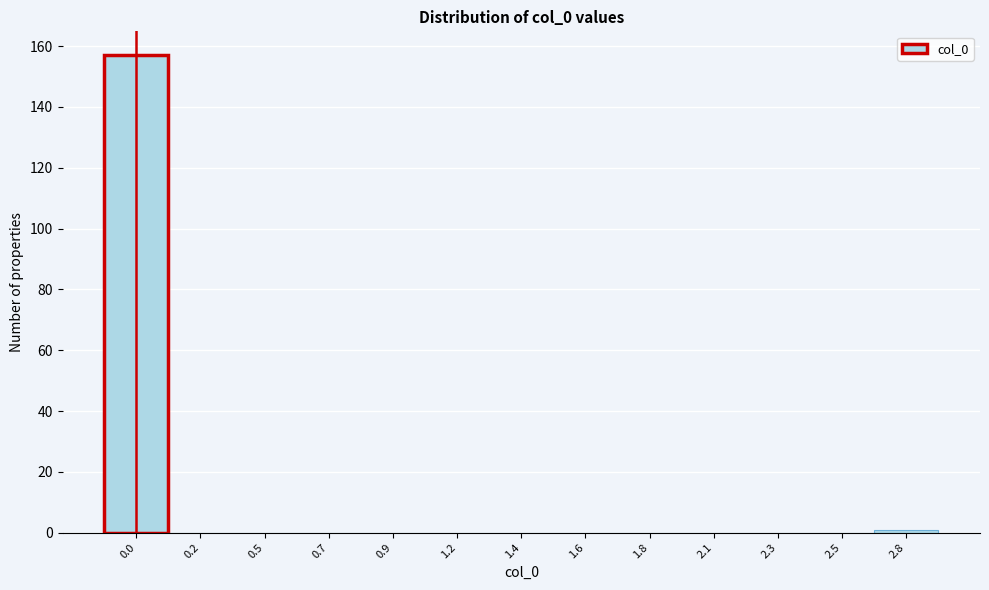

Reading left to right, transcribe all the data shown in this chart.

0.0=157	0.2=0	0.5=0	0.7=0	0.9=0	1.2=0	1.4=0	1.6=0	1.8=0	2.1=0	2.3=0	2.5=0	2.8=1